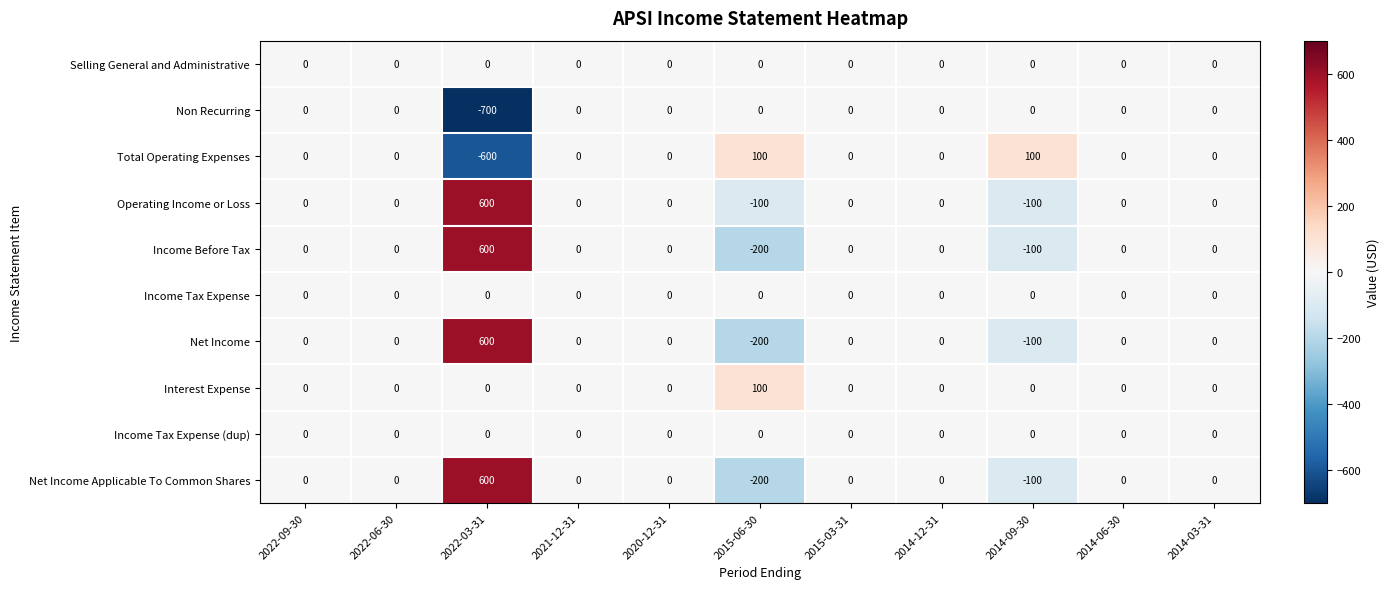

The Non Recurring series shows 0 at 2014-12-31. True or false?

True